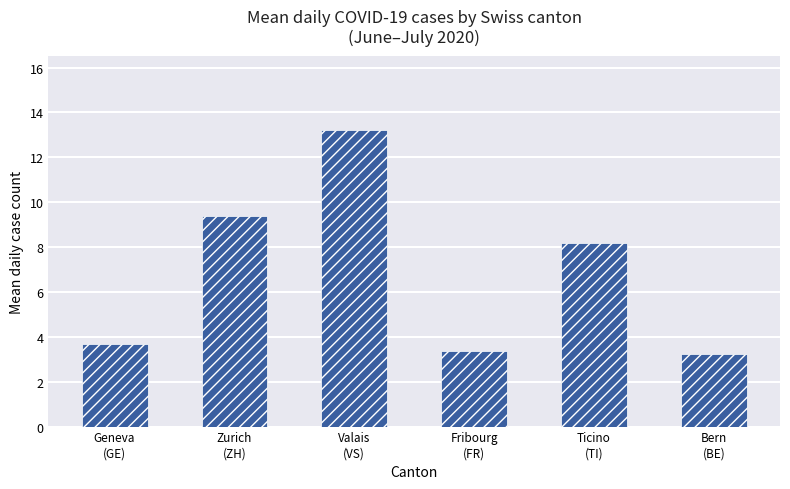

Which label corresponds to the largest value in the chart?

Valais
(VS)